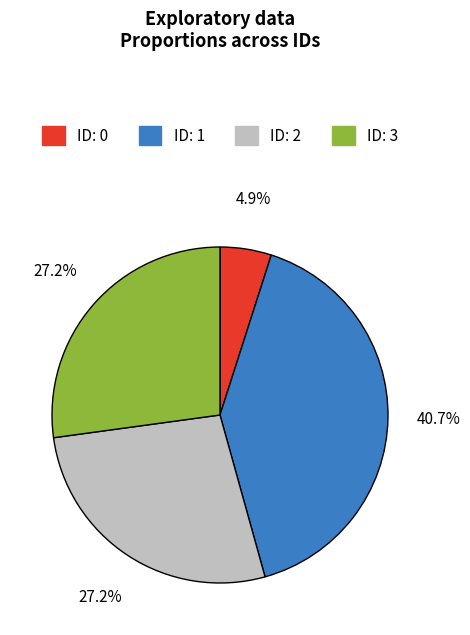

The ID: 1 slice represents 54% of the pie. True or false?

False